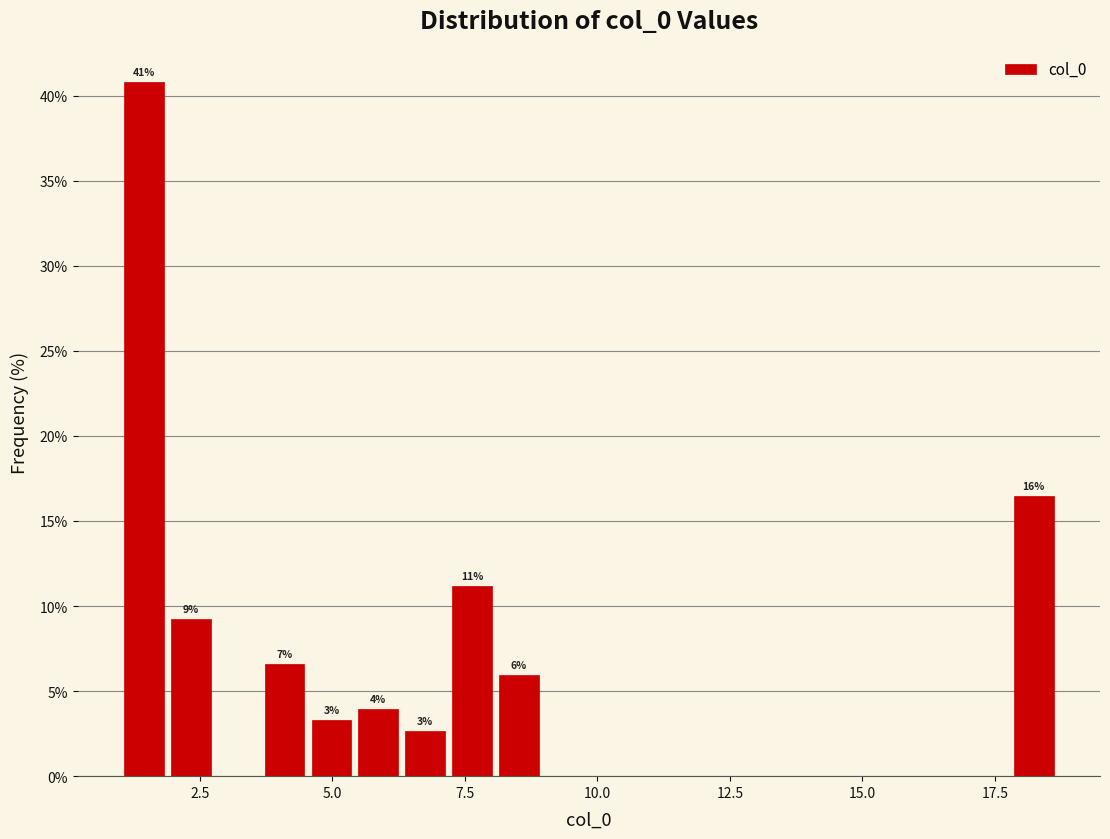

Around what value on the x-axis is the tallest bar? Give the approximate position of its centre, as read against the axis.

1.5